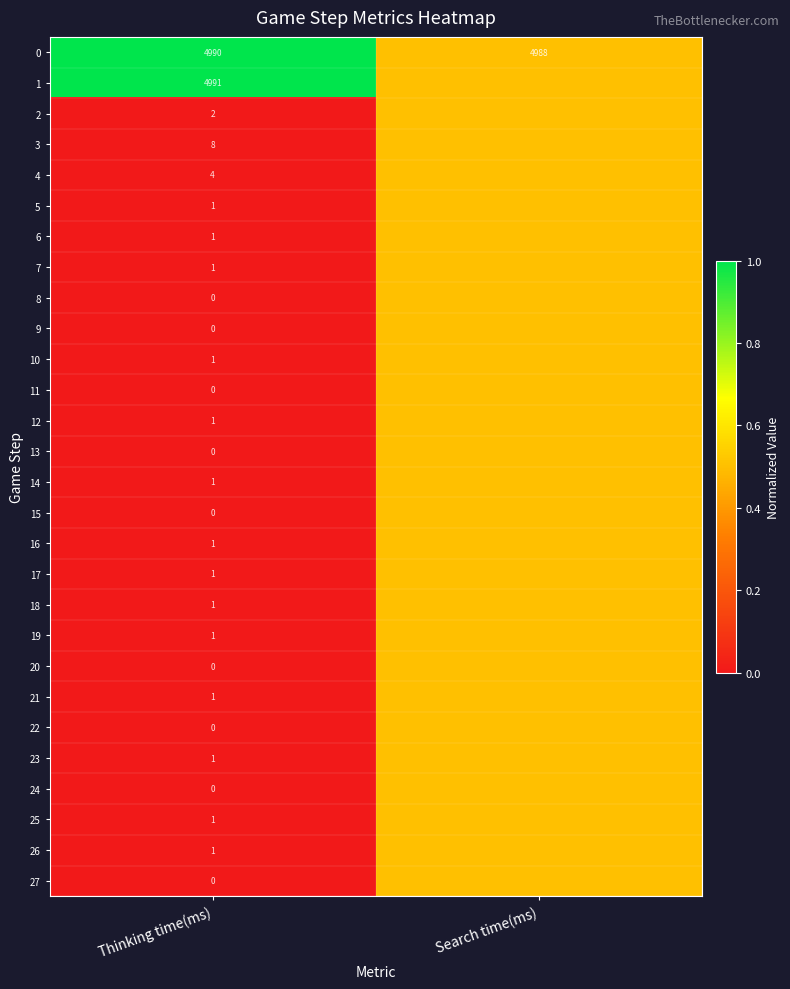

What is the total value across all series at Thinking time(ms)?

10009.0